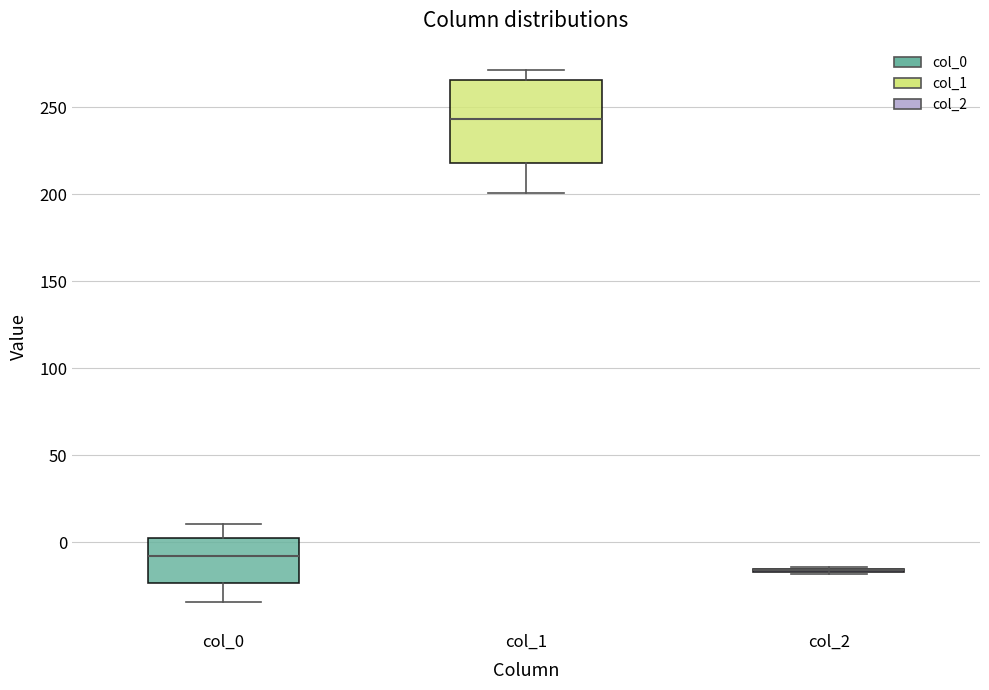

Which box is the tallest, from its lower edge to its upper edge?

col_1